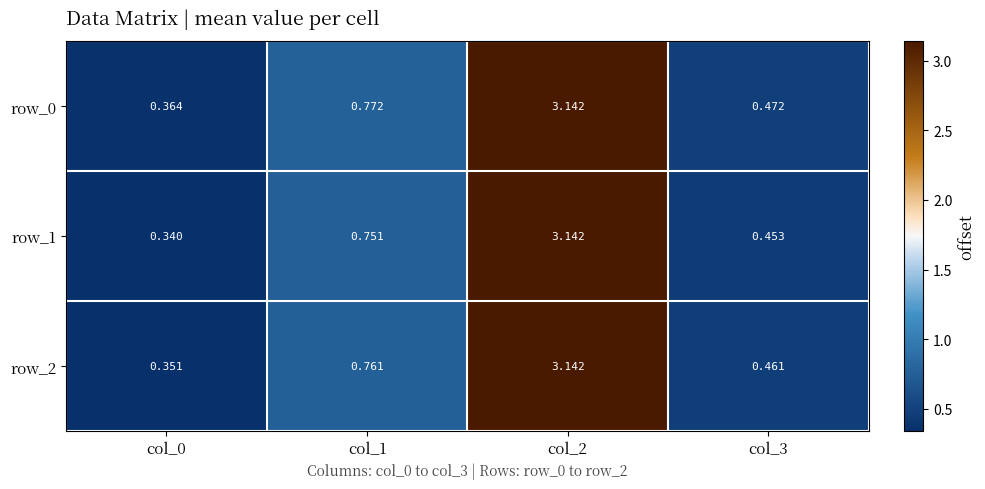

How many categories are shown in the chart?

4